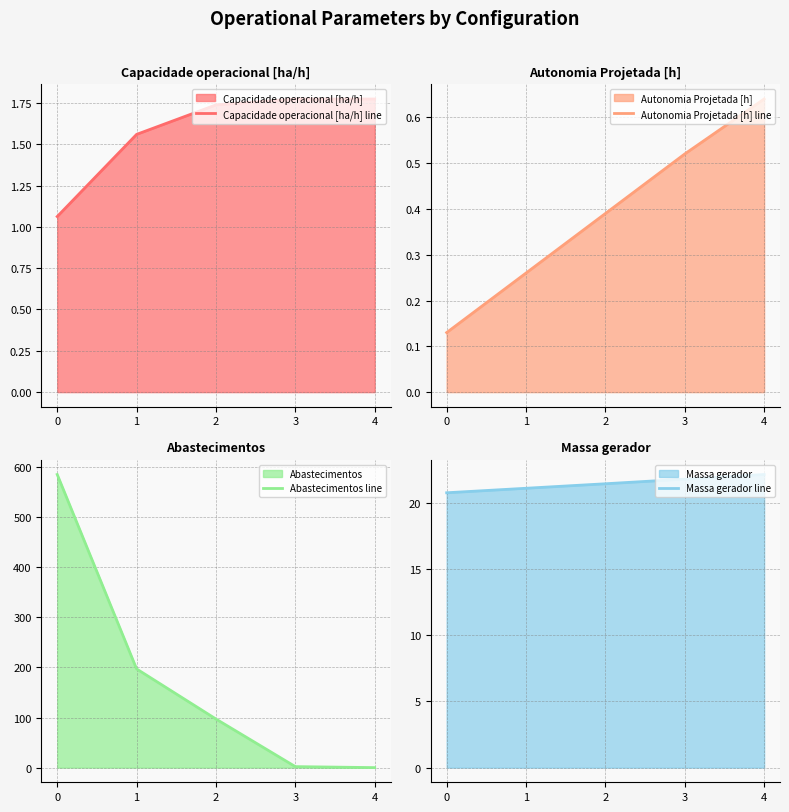

Reading left to right, extract all data points from this chart.

Capacidade operacional [ha/h] line: 0=1.1	1=1.6	2=1.7	3=1.8	4=1.8
Autonomia Projetada [h] line: 0=0.1	1=0.3	2=0.4	3=0.5	4=0.6
Abastecimentos line: 0=585.0	1=197.0	2=97.0	3=2.0	4=0.0
Massa gerador line: 0=20.8	1=21.1	2=21.4	3=21.8	4=22.1